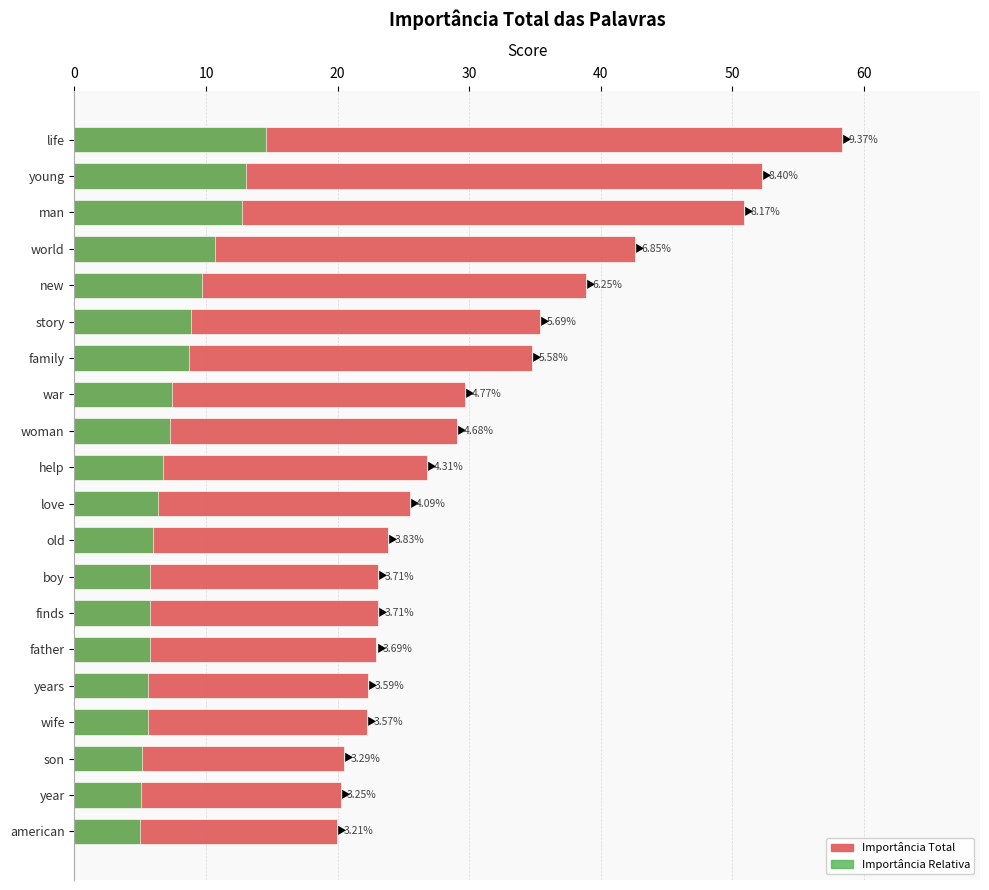

Rank the series by their average value, from highest to lowest.

Importância Total, Importância Relativa (segmento)